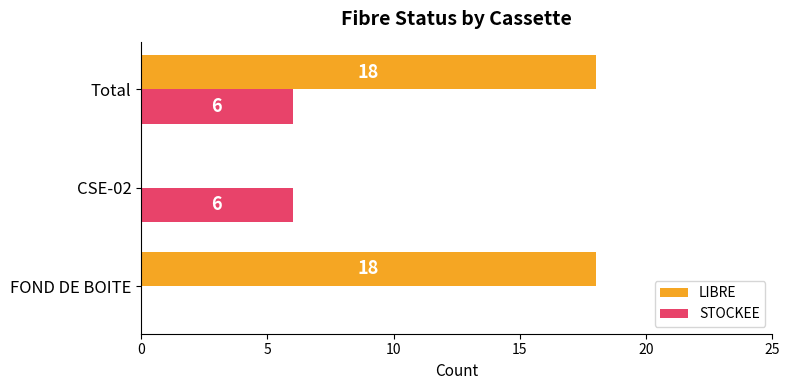

What is the sum of the STOCKEE values at CSE-02 and Total?

12